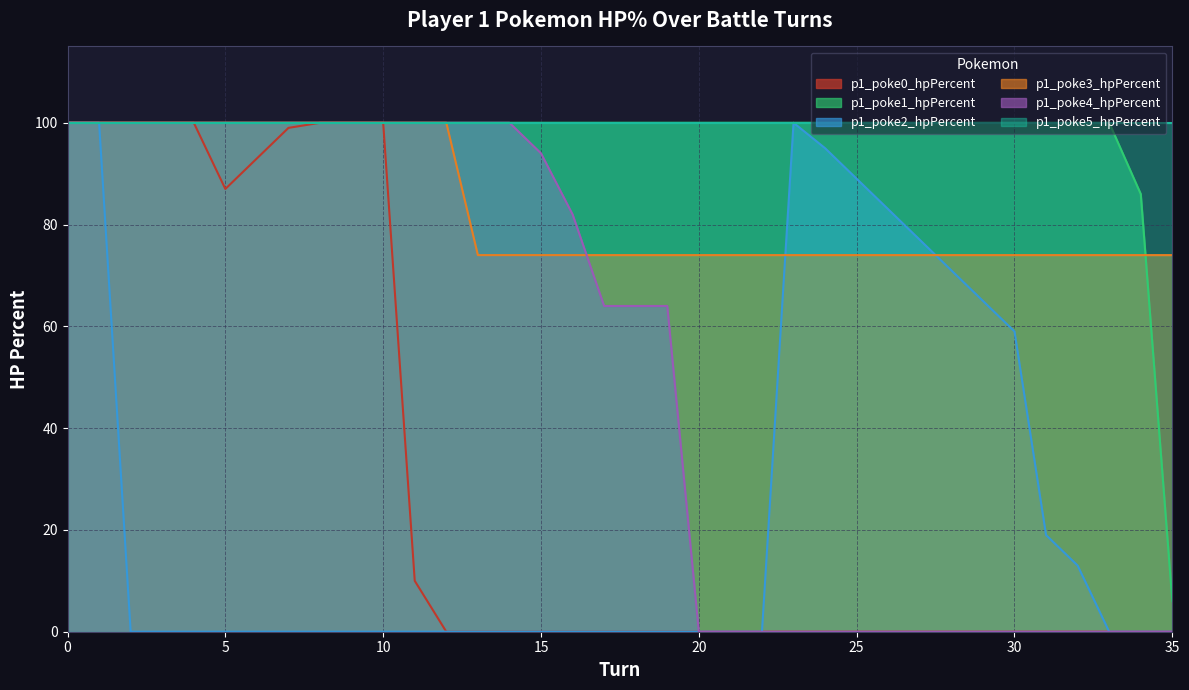

What is the maximum value shown in the chart?

100